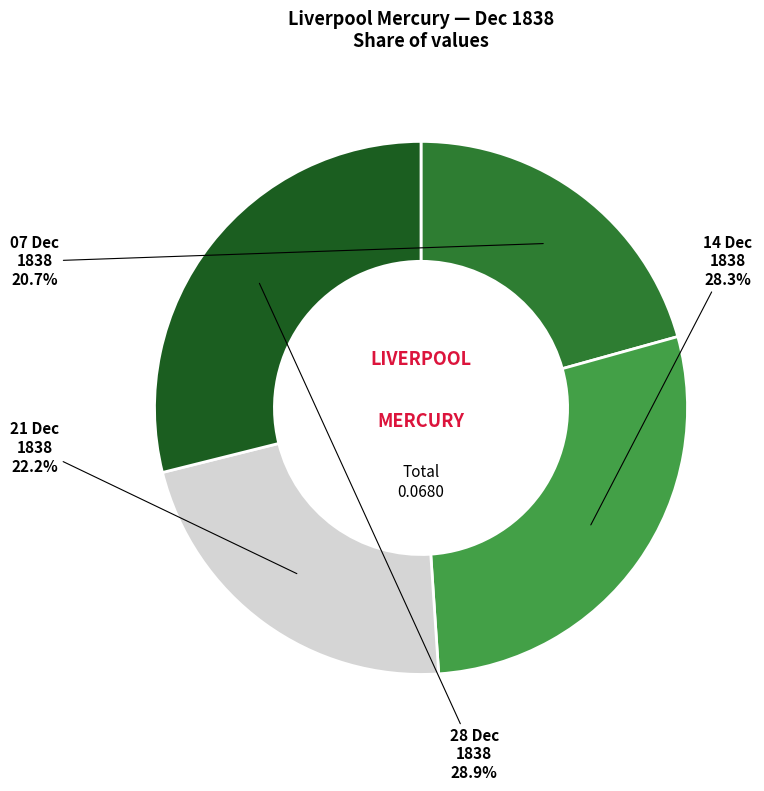

Is there any slice that represents more than half of the pie?

No